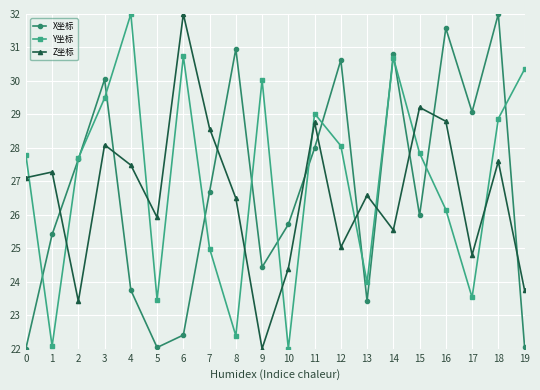

At which category does Z坐标 reach its first local valley?

2